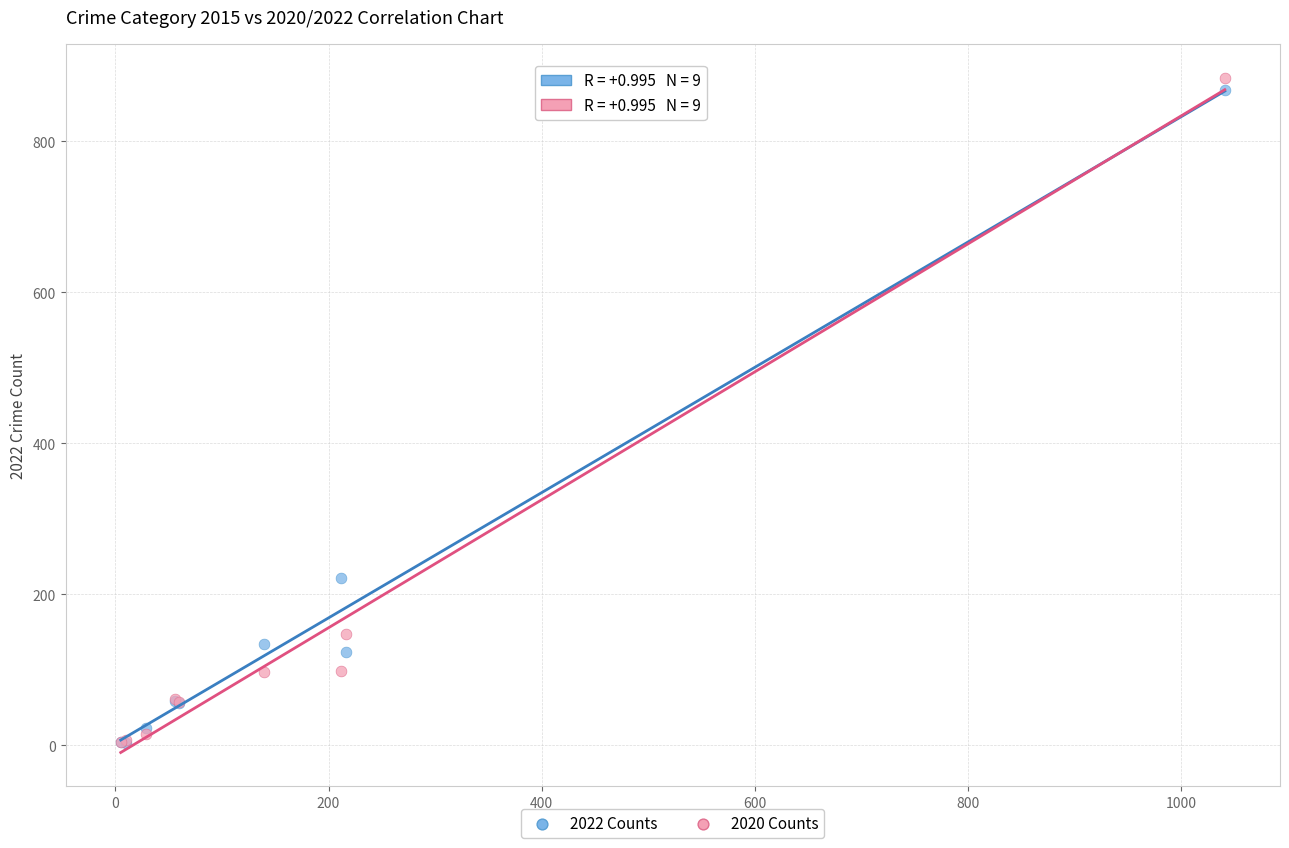

Across all series, what Y value is closest to 443?

222